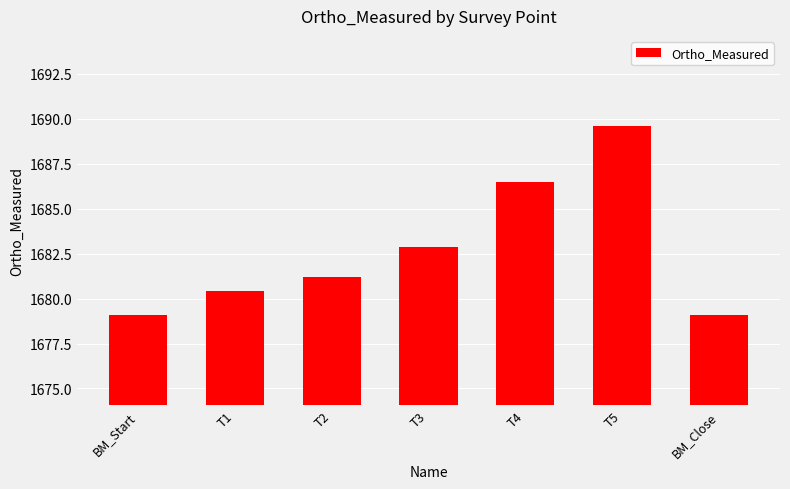

What is the label of the 1st bar from the right?

BM_Close